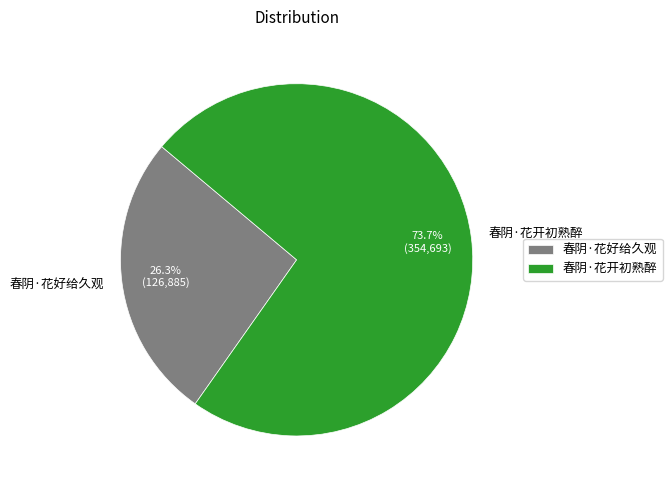

To the nearest percent, what is the average slice percentage?

50%